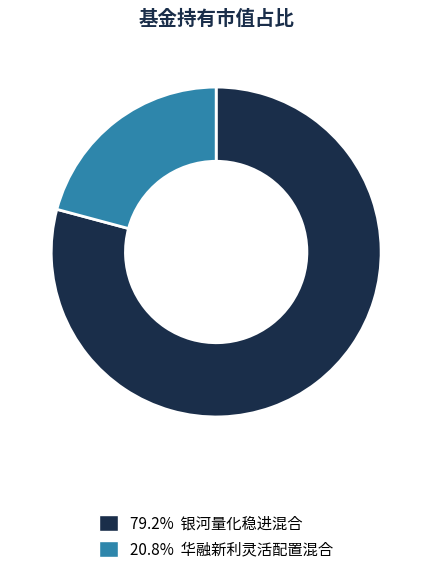

Does any single category account for the majority?

Yes